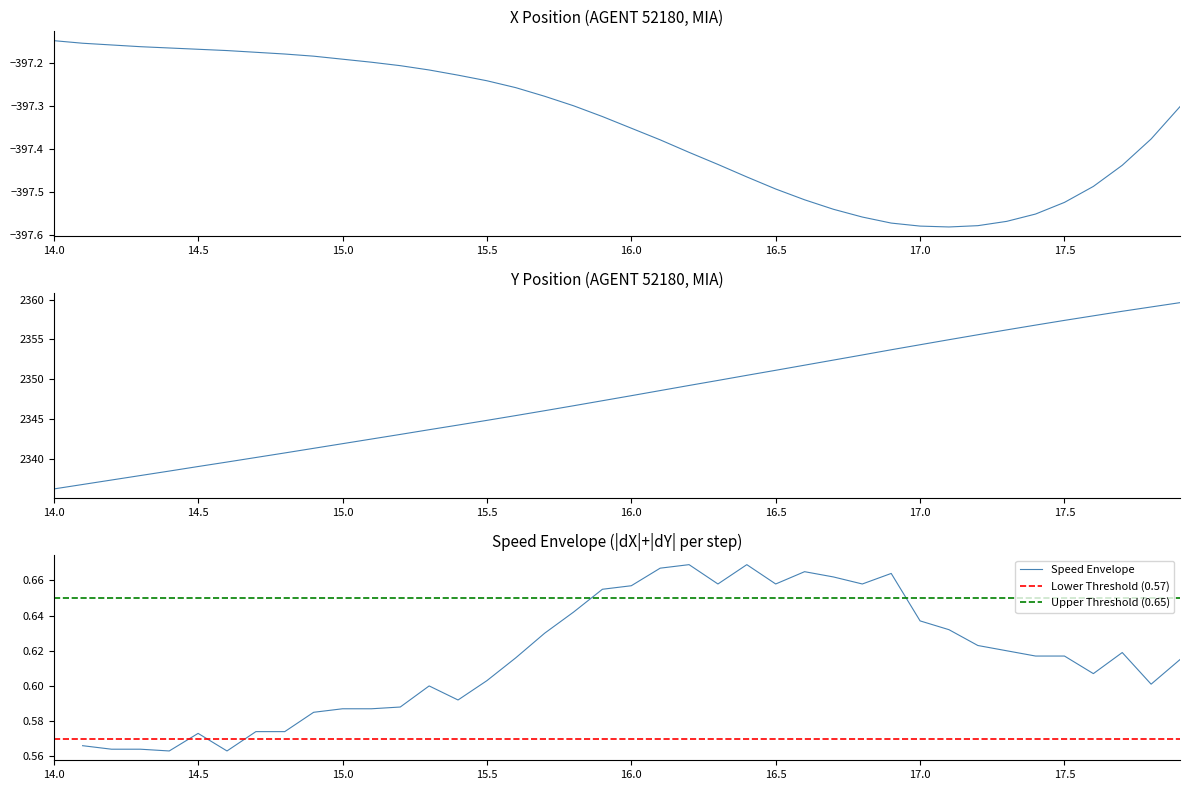

Is it true that Speed Envelope equals 1.1 at 16.0?

False